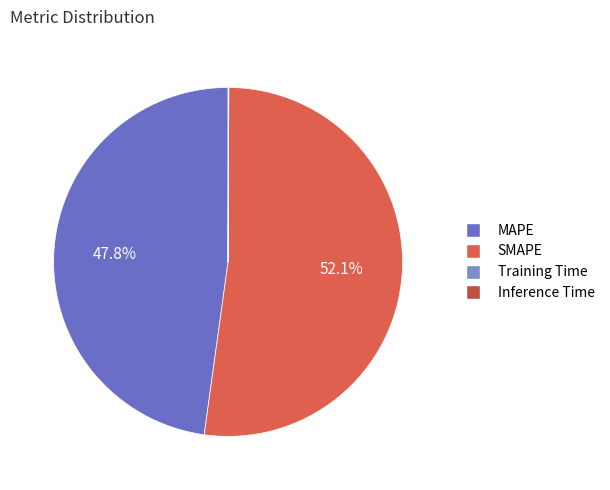

To the nearest percent, what percentage of the pie is SMAPE?

52%